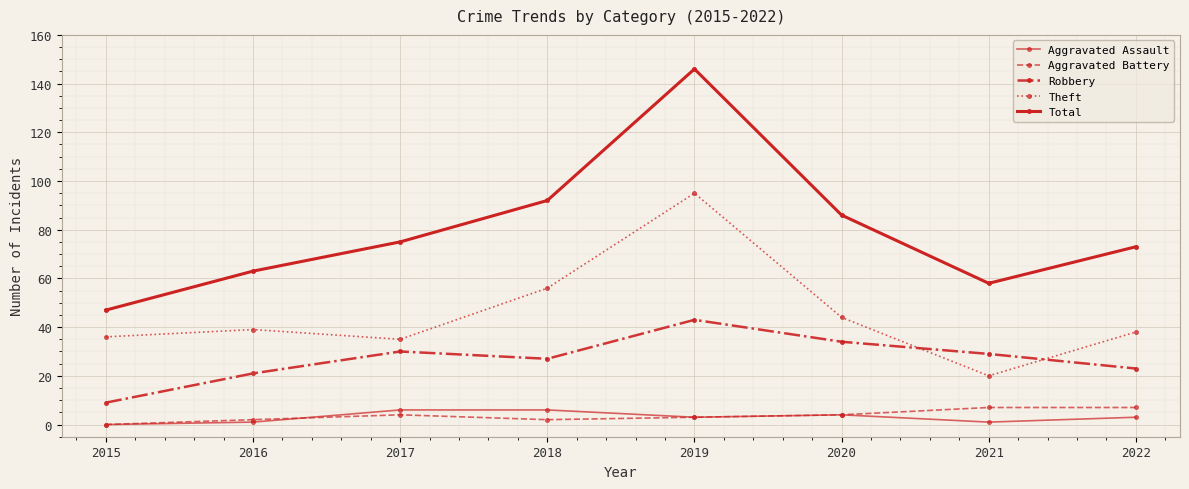

Does the chart have visible grid lines?

Yes